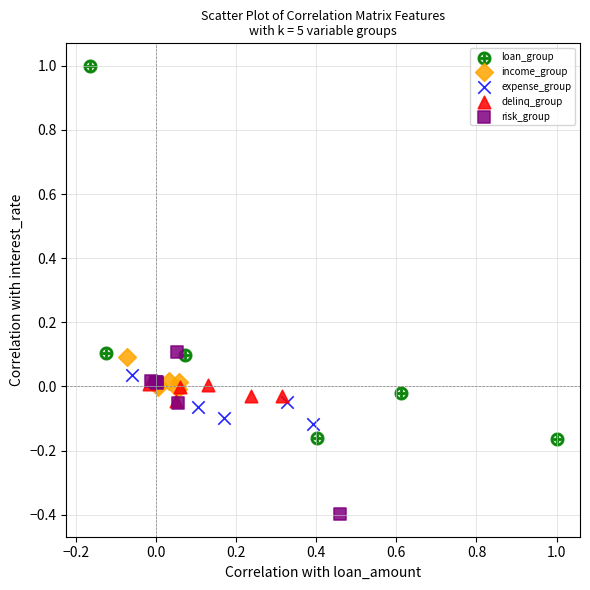

Which series contains the lowest Y value?

risk_group